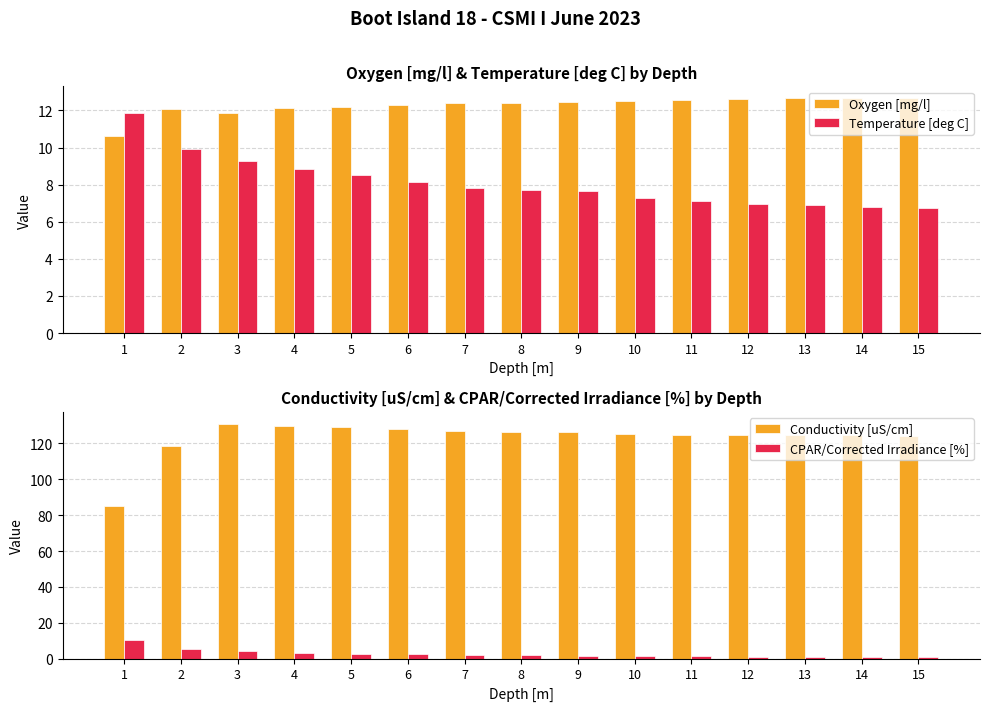

At which label does Temperature [deg C] first exceed 7?

1